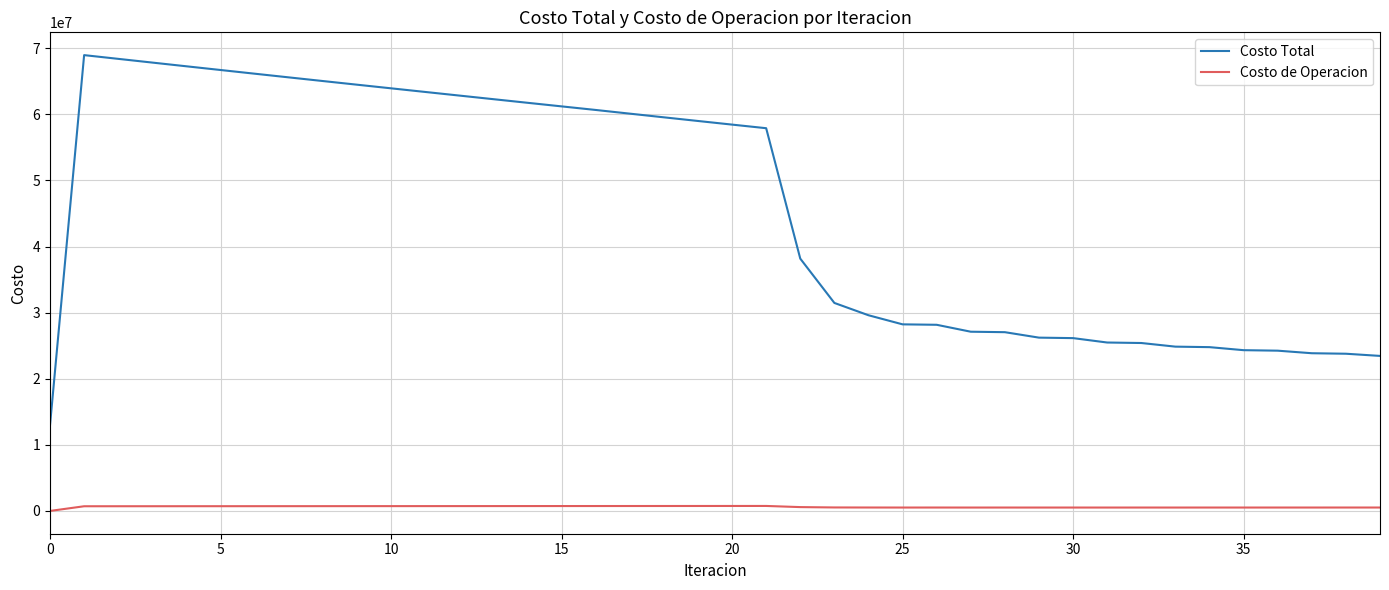

Does the chart have visible grid lines?

Yes